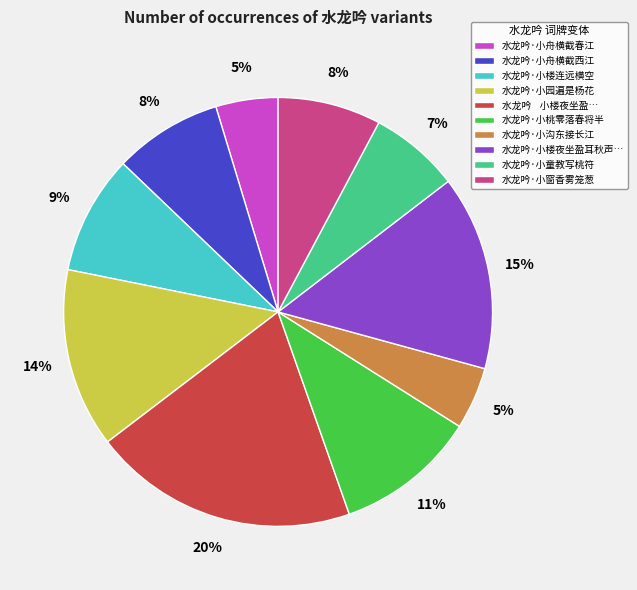

Between 水龙吟·小舟横截西江 and 水龙吟 小楼夜坐盈…, which is larger?

水龙吟 小楼夜坐盈…